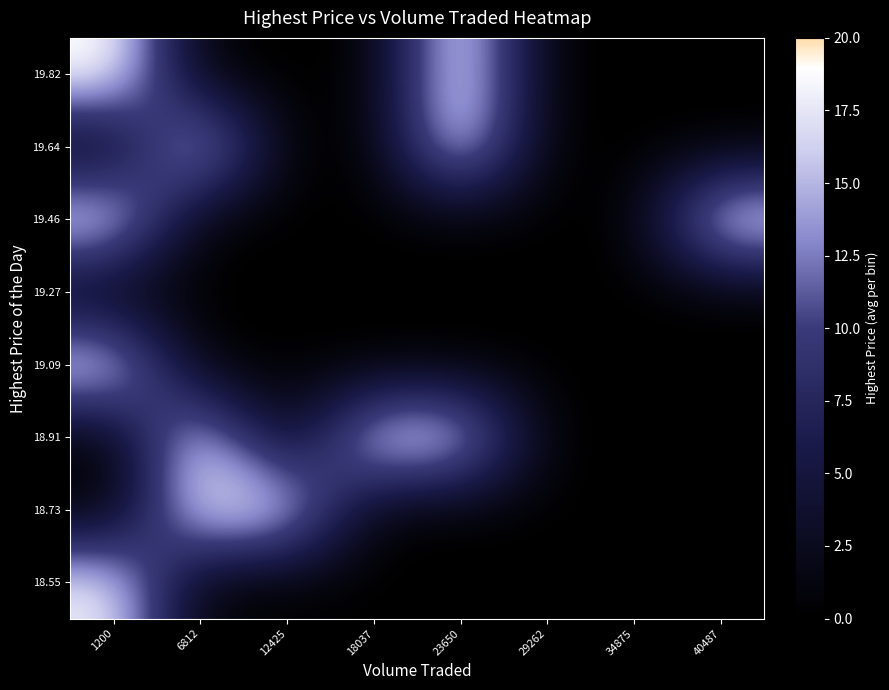

Reading left to right, list all the values displayed in this chart.

18.55: 1200=18.6	6812=0.0	12425=0.0	18037=0.0	23650=0.0	29262=0.0	34875=0.0	40487=0.0
18.73: 1200=0.0	6812=18.9	12425=18.8	18037=0.0	23650=0.0	29262=0.0	34875=0.0	40487=0.0
18.91: 1200=0.0	6812=19.0	12425=0.0	18037=19.0	23650=19.0	29262=0.0	34875=0.0	40487=0.0
19.09: 1200=19.1	6812=0.0	12425=0.0	18037=0.0	23650=0.0	29262=0.0	34875=0.0	40487=0.0
19.27: 1200=0.0	6812=0.0	12425=0.0	18037=0.0	23650=0.0	29262=0.0	34875=0.0	40487=0.0
19.46: 1200=19.6	6812=0.0	12425=0.0	18037=0.0	23650=0.0	29262=0.0	34875=0.0	40487=19.5
19.64: 1200=0.0	6812=19.8	12425=0.0	18037=0.0	23650=19.8	29262=0.0	34875=0.0	40487=0.0
19.82: 1200=20.0	6812=0.0	12425=0.0	18037=0.0	23650=20.0	29262=0.0	34875=0.0	40487=0.0